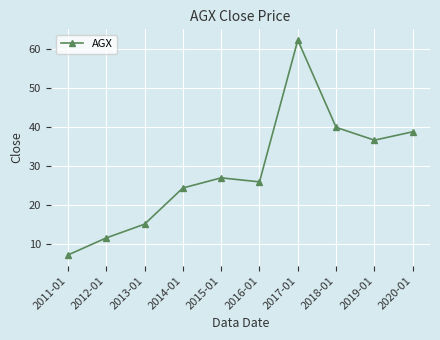

What is the average value?

28.9